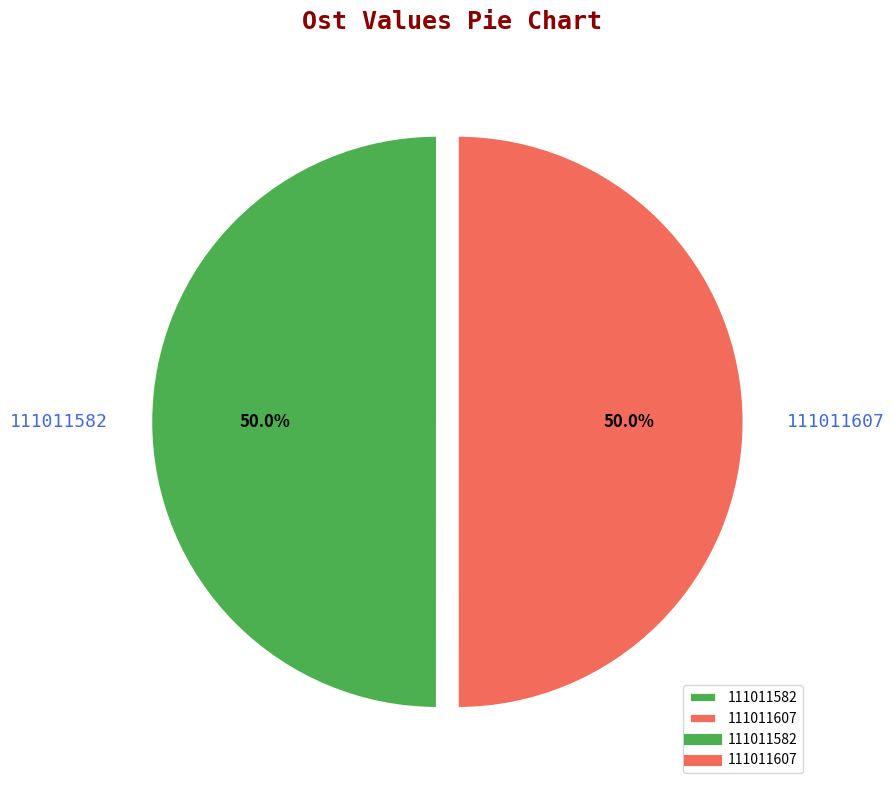

To the nearest percent, what portion does 111011607 represent?

50%